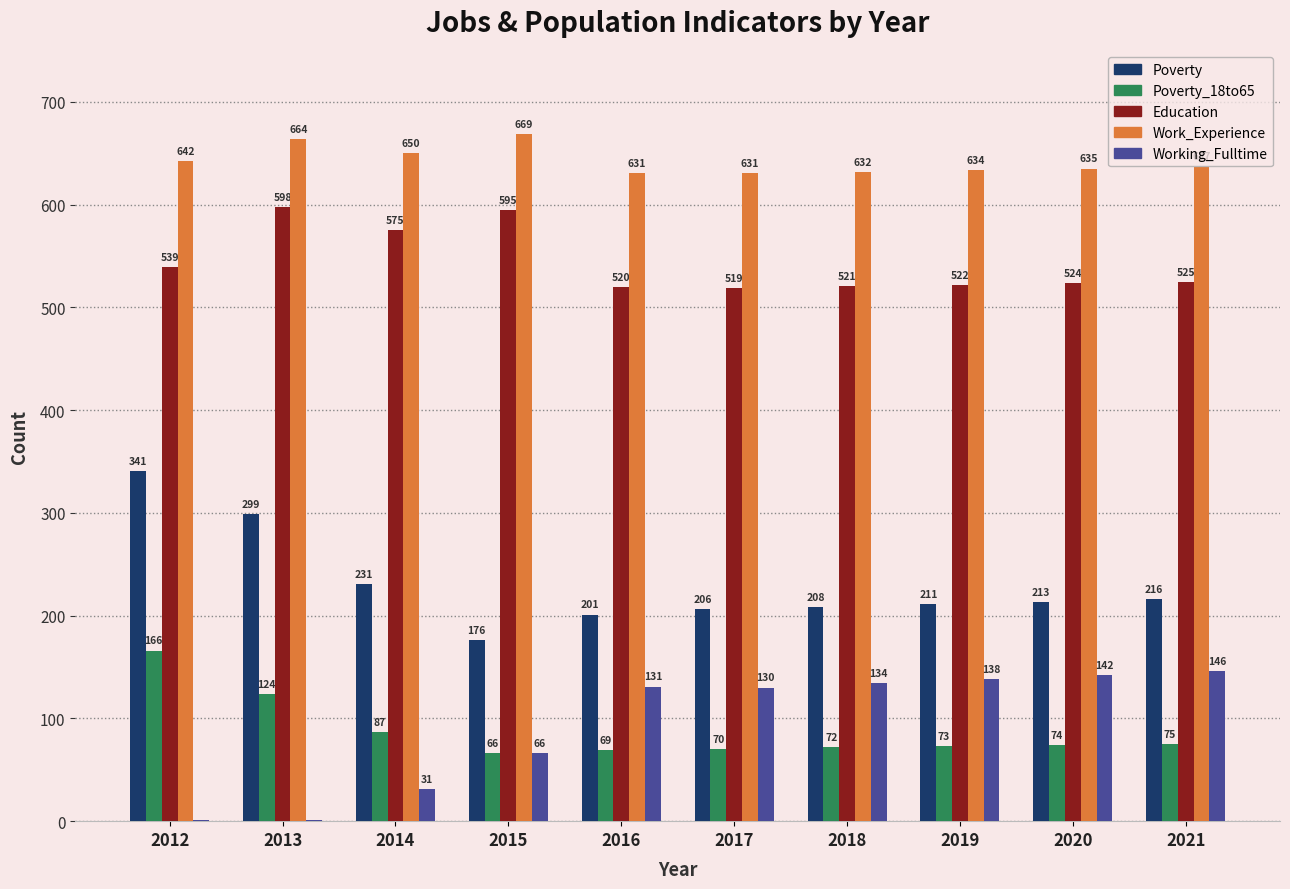

Where is Working_Fulltime nearest to the value 73?

2015